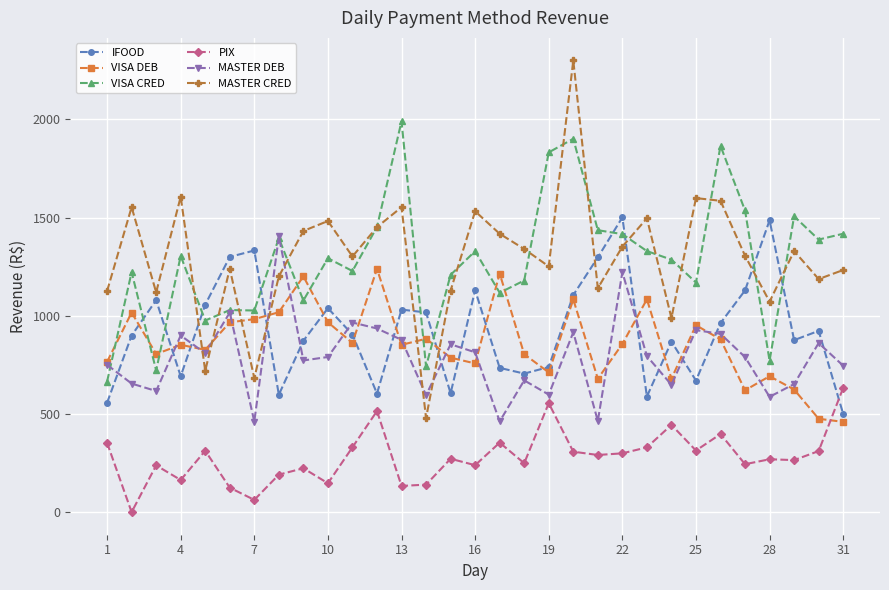

True or false: PIX and VISA CRED intersect in this chart.

False